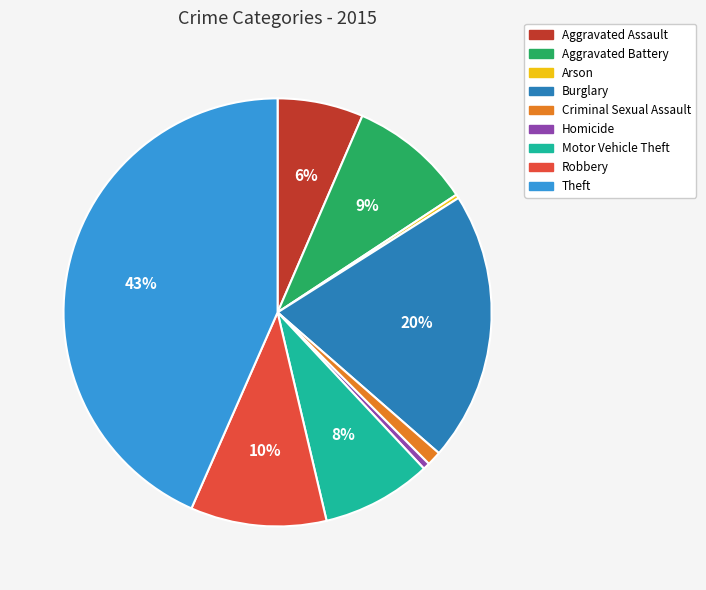

Which category has the biggest portion of the pie?

Theft